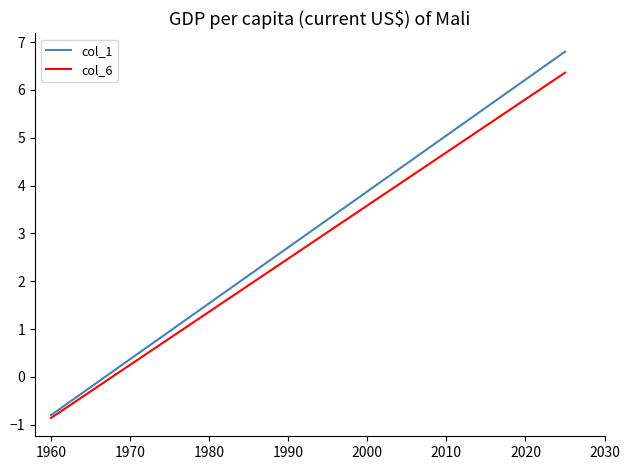

Does the chart display data point markers on the line(s)?

No